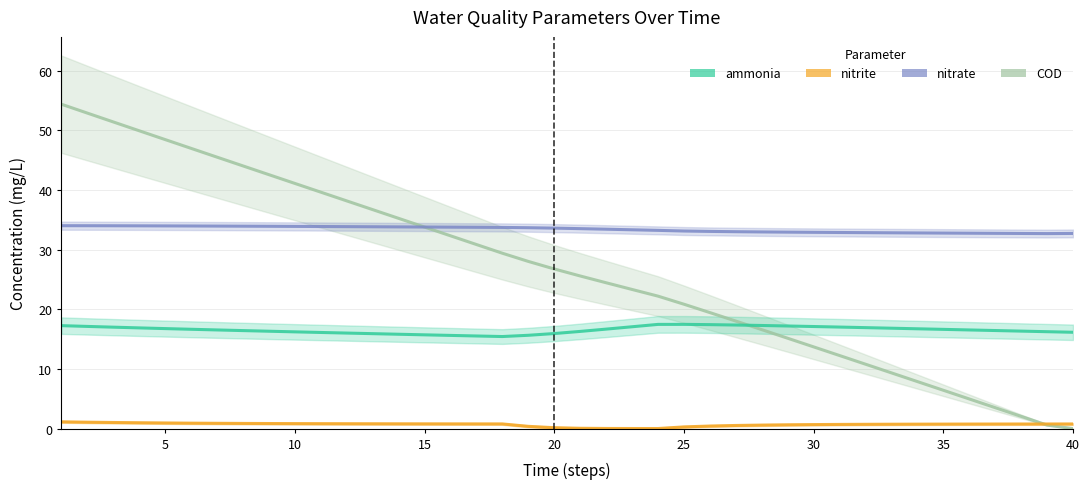

Which series has the largest range (max minus min)?

COD